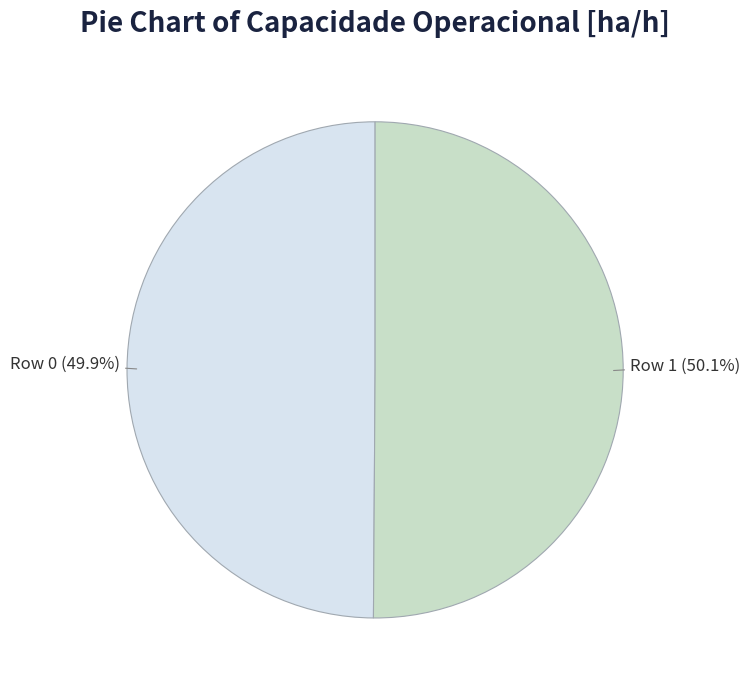

Is there any slice that represents more than half of the pie?

Yes